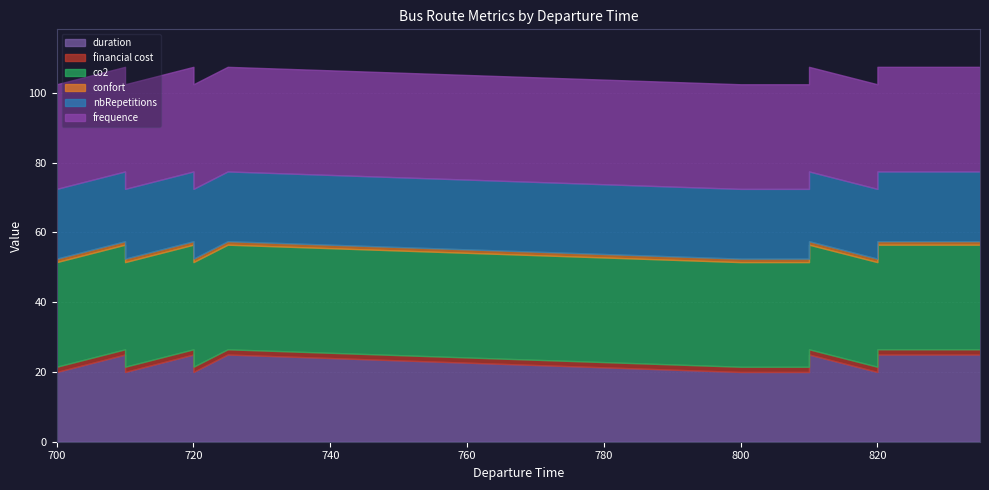

What is the sum of the financial cost values at 820 and 800?

3.0